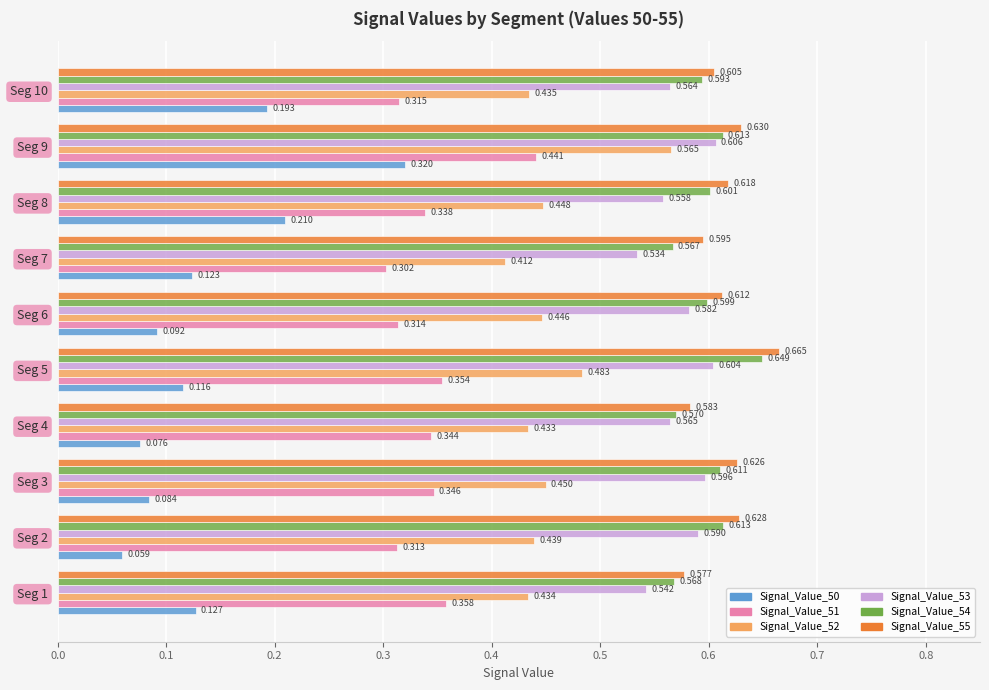

Is the value of Signal_Value_52 at Seg 3 greater than the value of Signal_Value_54 at Seg 2?

No